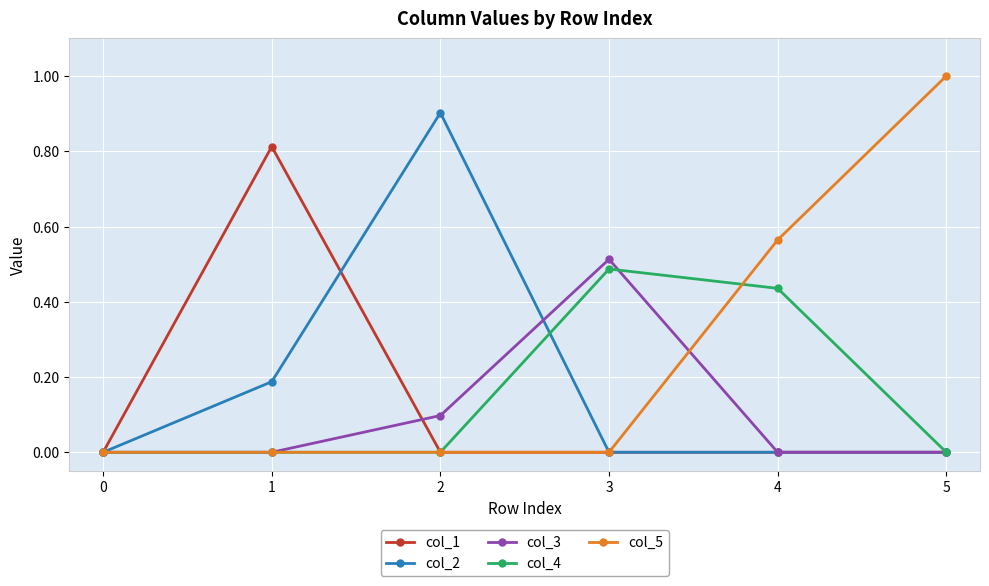

Is it true that col_2 equals 0.0 at 3?

True